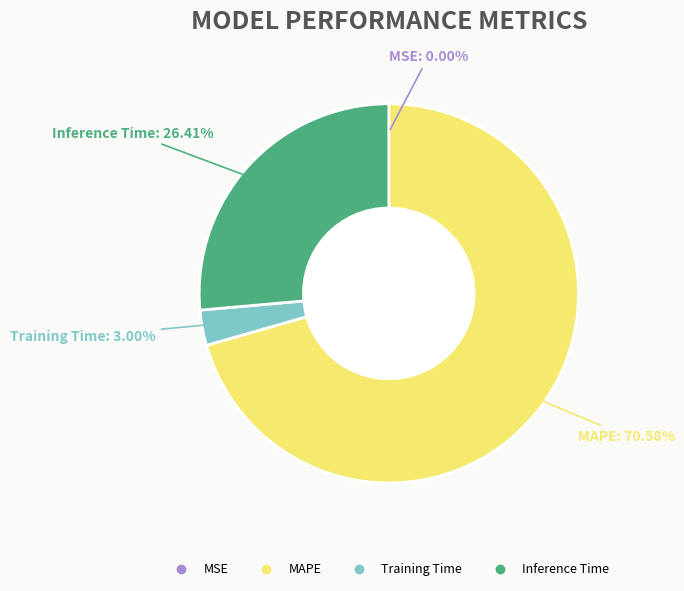

Does any single category account for the majority?

Yes